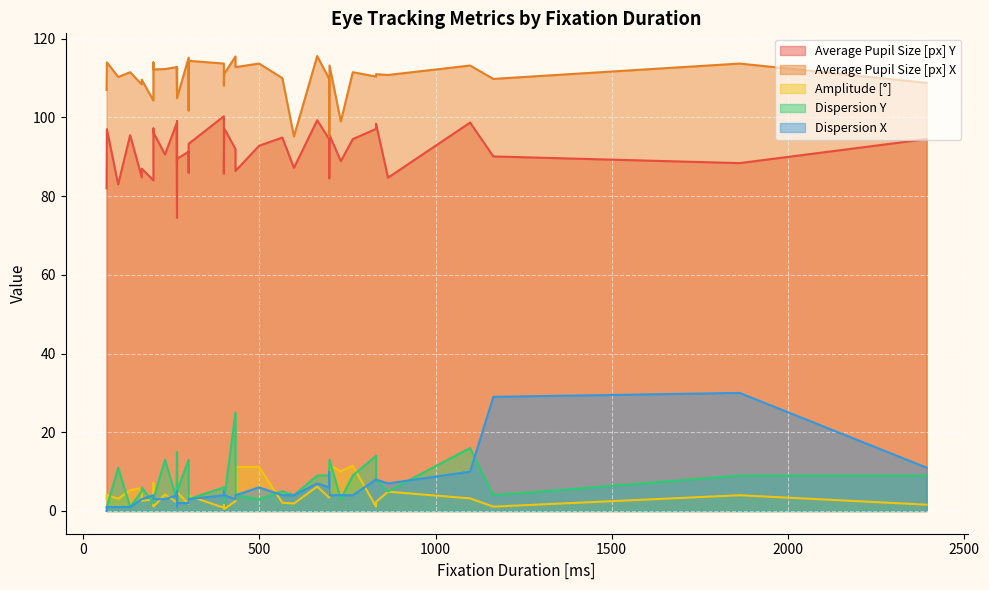

Which series has the largest total across all categories?

Average Pupil Size [px] X